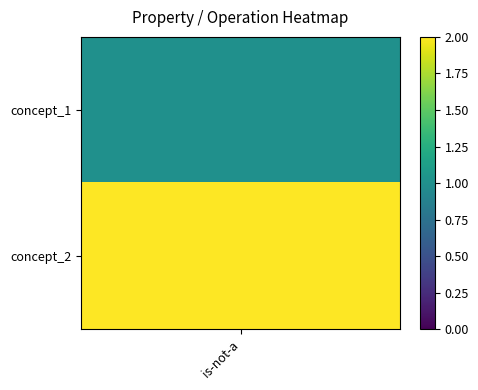

Reading left to right, extract all data points from this chart.

1	2